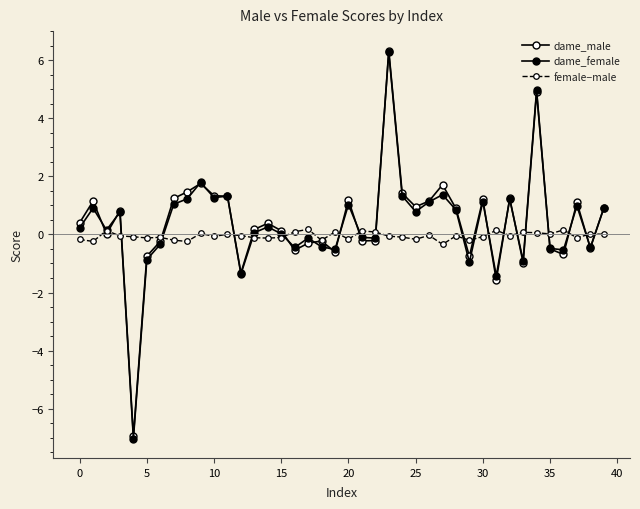

How many lines are shown in the chart?

3